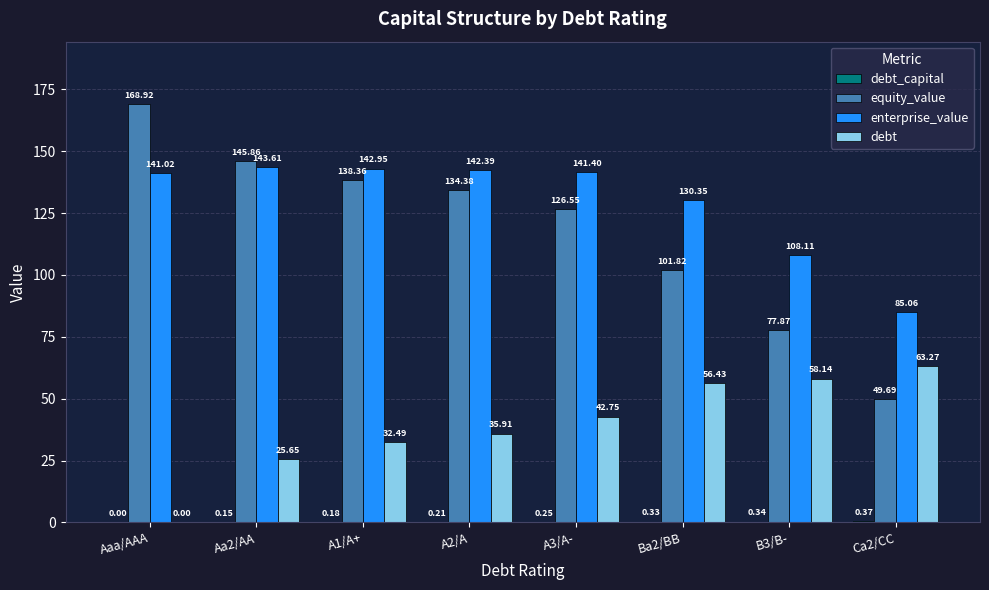

Which series has the largest total across all categories?

enterprise_value